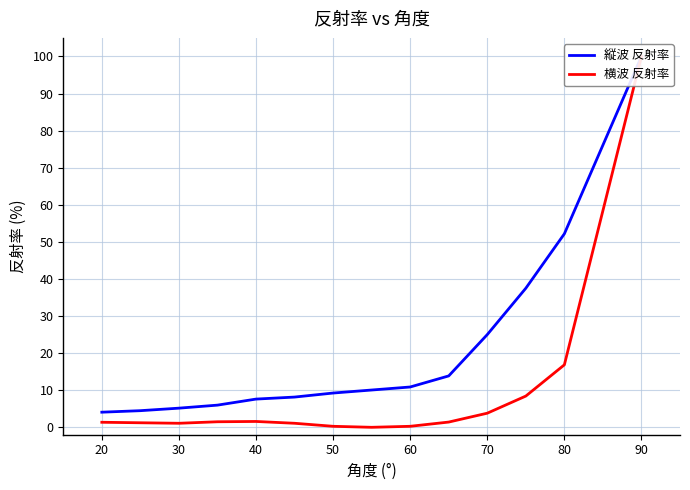

What are all the series names shown in the legend?

縦波 反射率, 横波 反射率